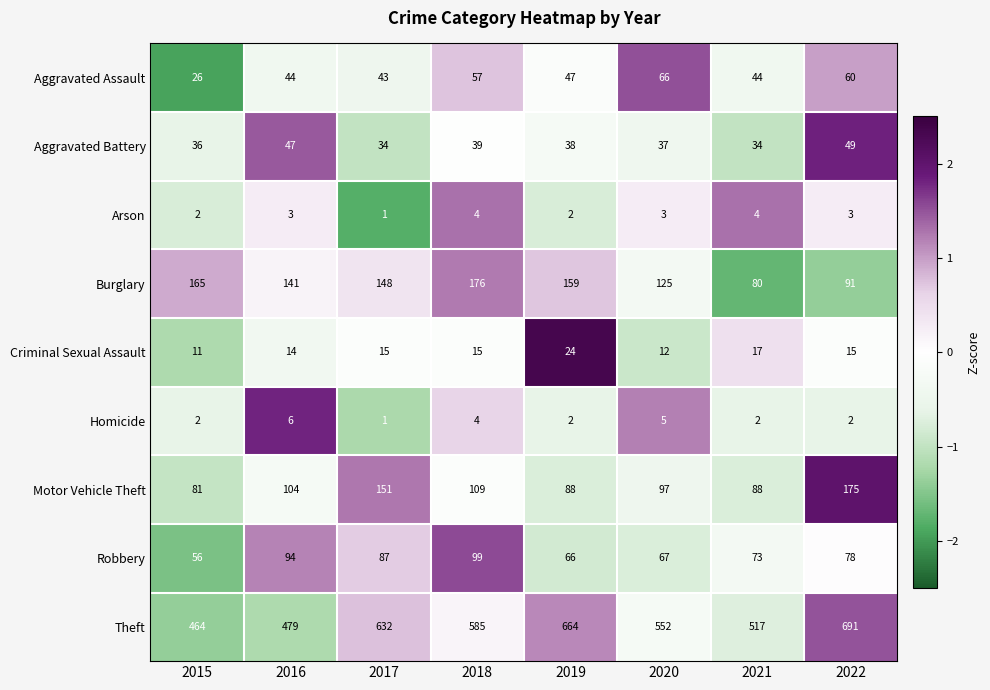

Rank the series by their maximum value, from highest to lowest.

Theft, Burglary, Motor Vehicle Theft, Robbery, Aggravated Assault, Aggravated Battery, Criminal Sexual Assault, Homicide, Arson